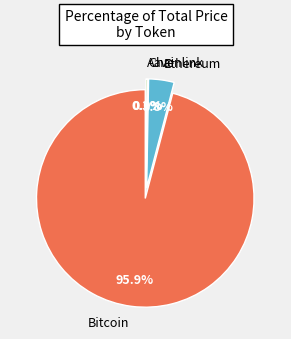

What is the ratio of the value at Ethereum to the value at Chainlink?

185.5